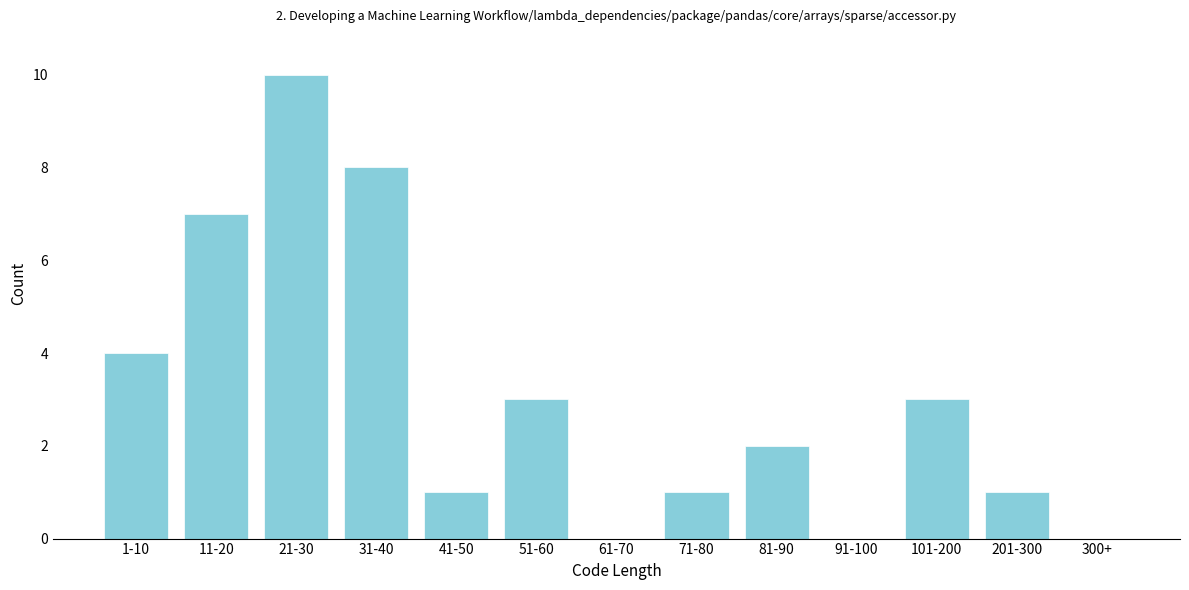

Reading left to right, extract all data points from this chart.

1-10=4	11-20=7	21-30=10	31-40=8	41-50=1	51-60=3	61-70=0	71-80=1	81-90=2	91-100=0	101-200=3	201-300=1	300+=0